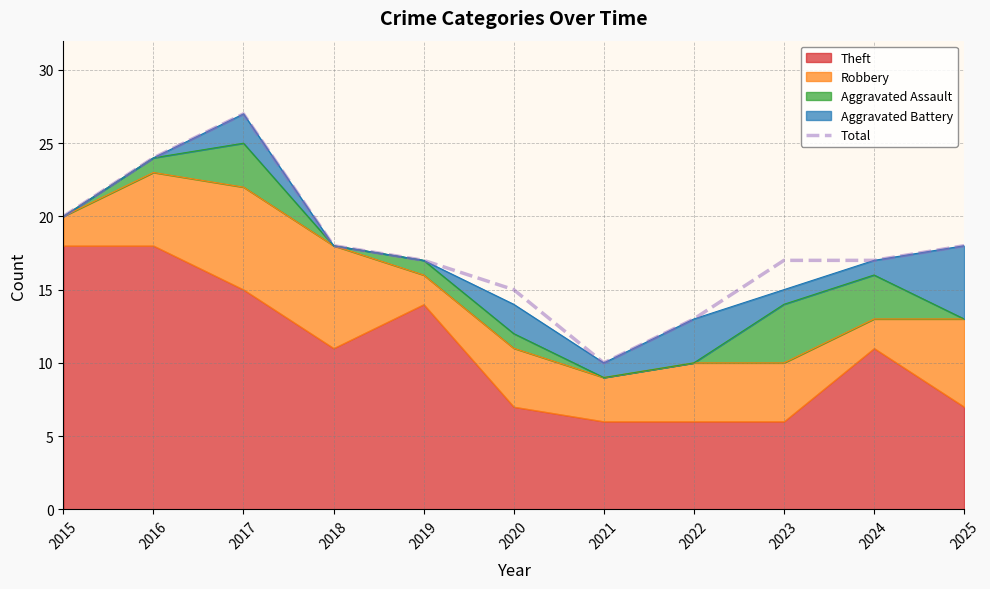

How many interior local valleys (lower than both neighbors) does the data have?

1